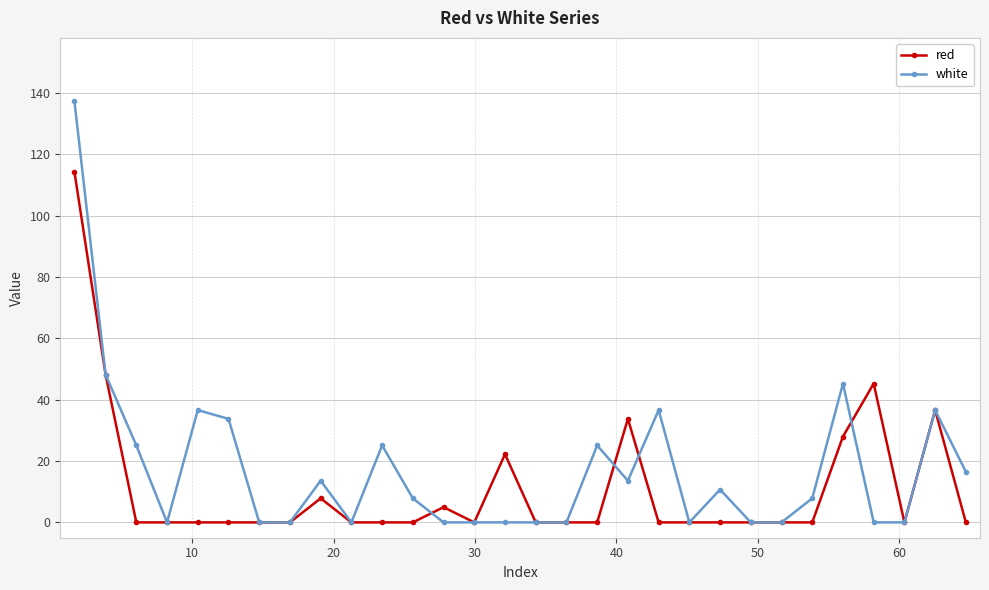

True or false: red has more than 0 interior local peaks.

True